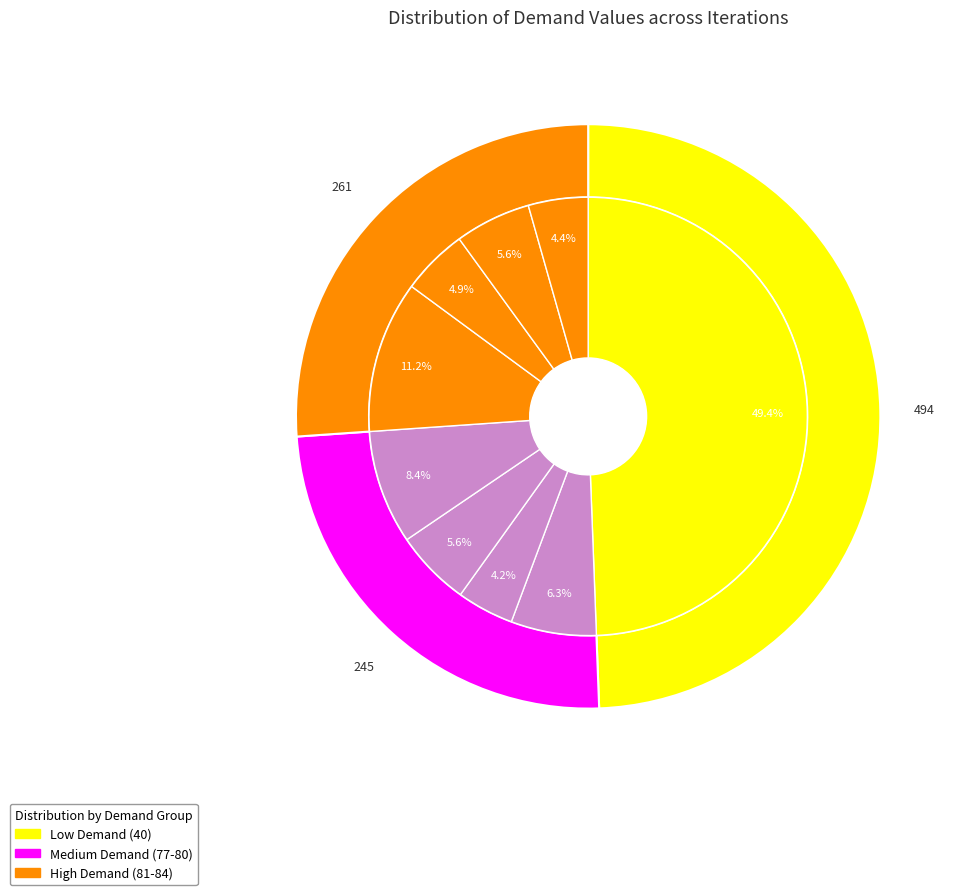

Combined, what portion of the pie is Demand 83 and Demand 77?

11.9%